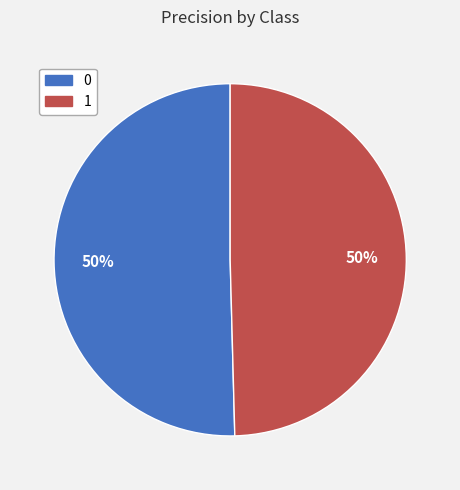

How many segments does this pie chart have?

2